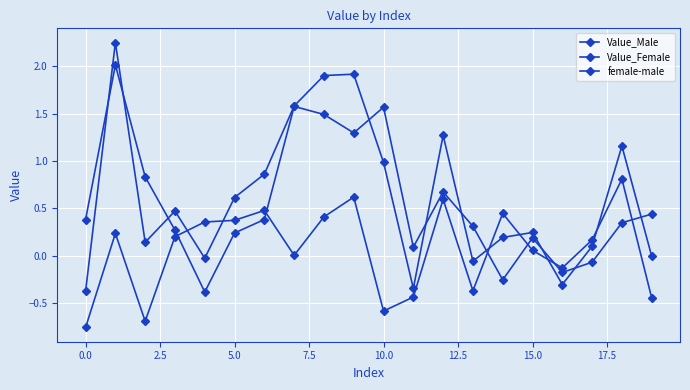

Is this an area chart (filled region under the line)?

No